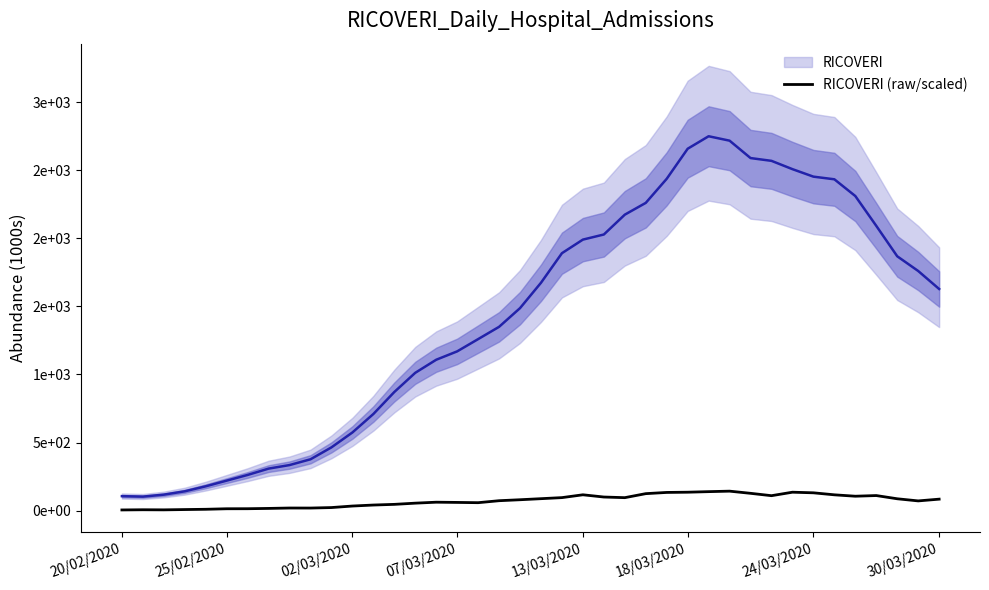

Reading right to left, what are all the values shown in this chart?

83.9	71.0	86.7	110.4	105.5	115.8	130.5	135.0	109.4	126.8	142.7	139.1	135.0	133.2	124.4	94.9	99.6	116.0	95.2	87.4	79.6	72.5	58.0	59.9	61.6	54.5	45.7	40.7	33.4	22.2	18.6	18.8	15.9	13.7	13.4	9.5	7.5	5.3	6.0	4.6